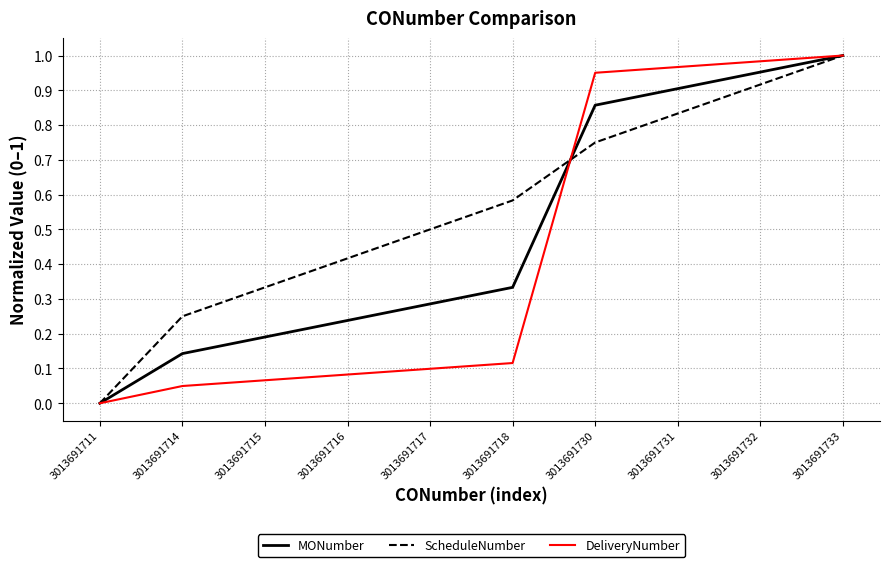

What is the total value across all series at 3013691730?

2.6